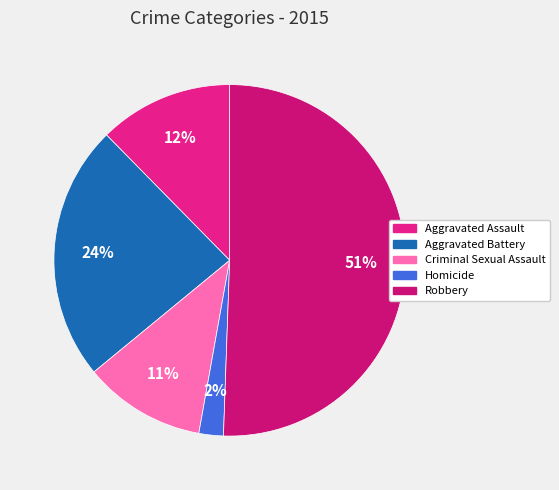

To the nearest percent, what percentage of the pie is Criminal Sexual Assault?

11%